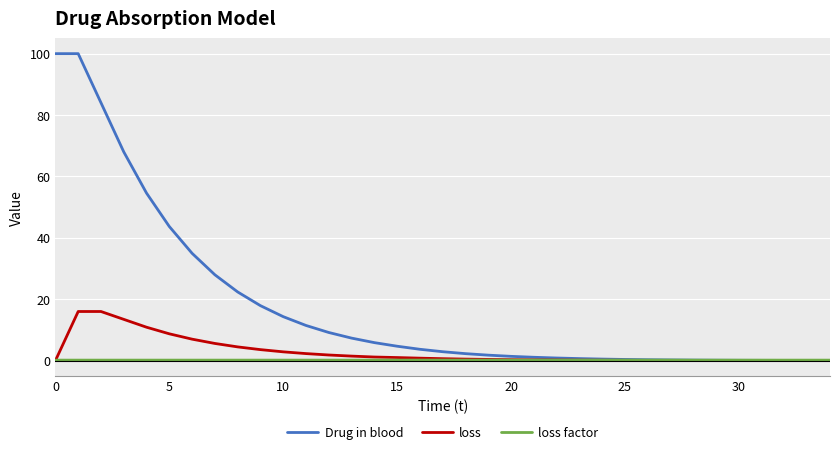

Which series has the widest spread of values?

Drug in blood